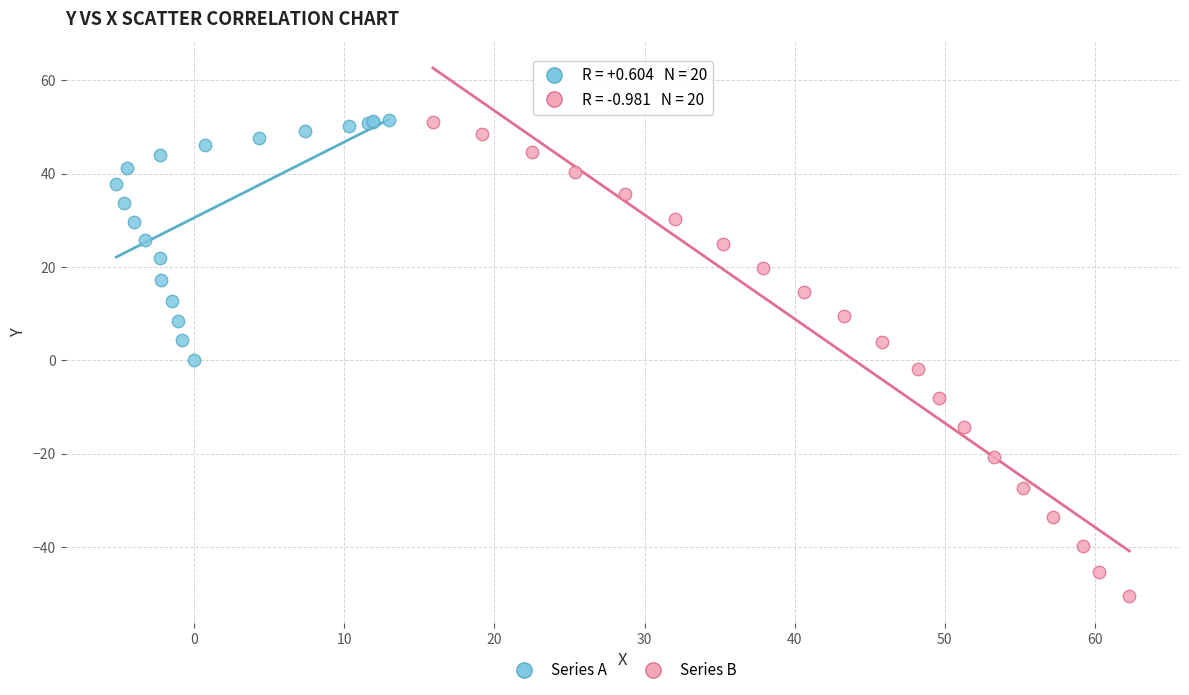

Which series has the largest Y range (max minus min)?

Series B